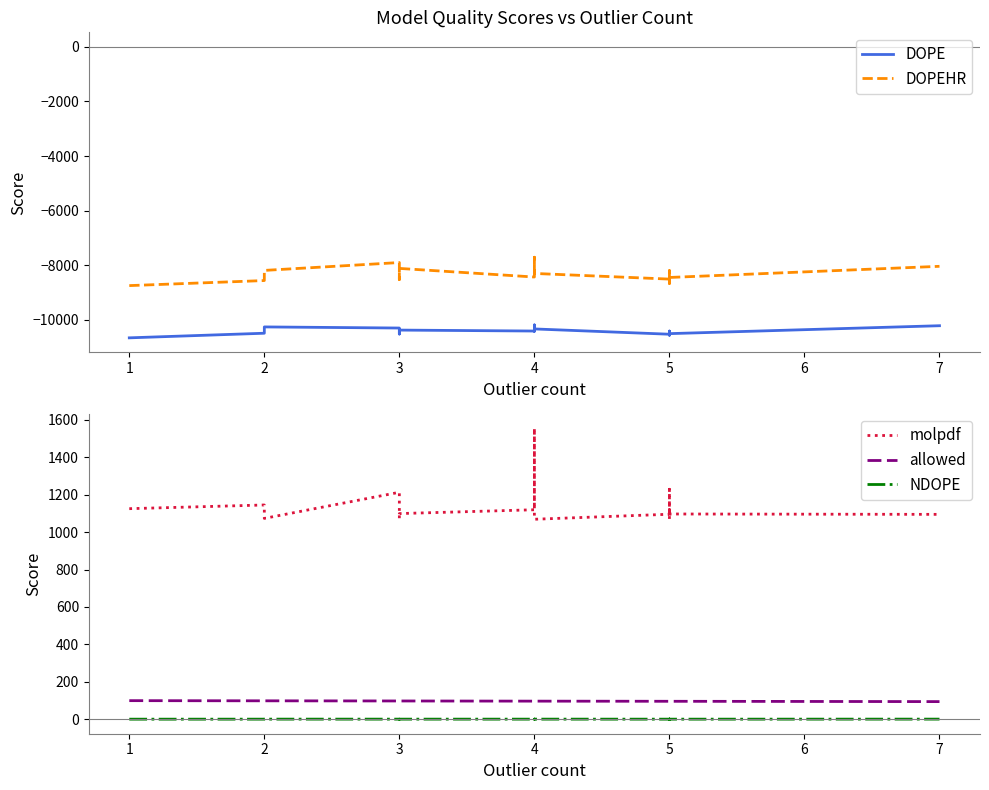

True or false: allowed and molpdf intersect in this chart.

False